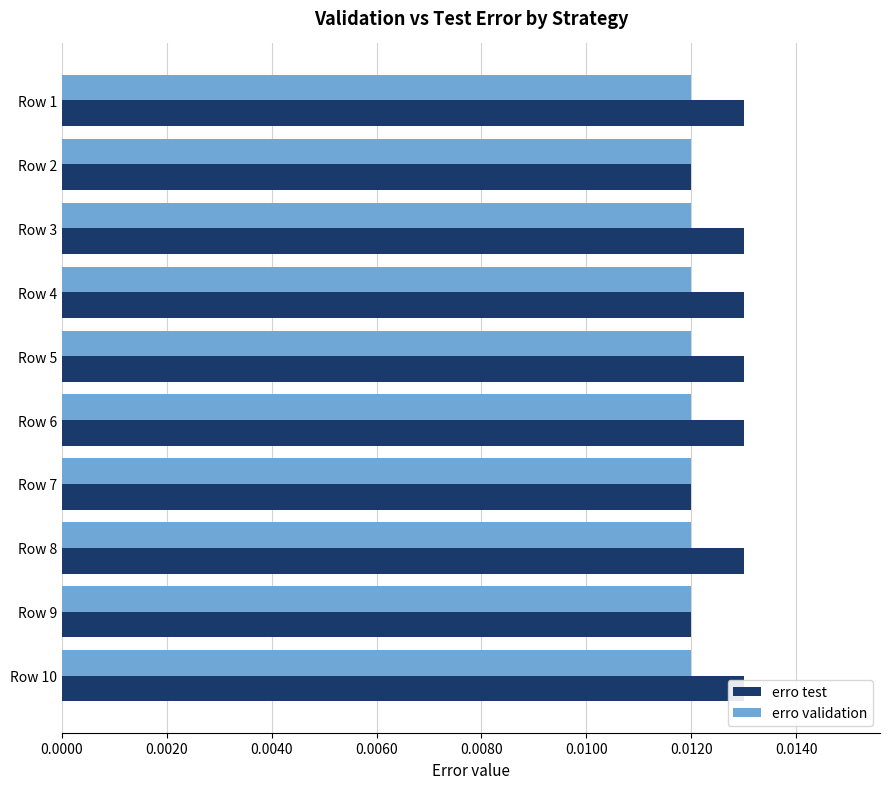

Rank the series by their maximum value, from lowest to highest.

erro test, erro validation